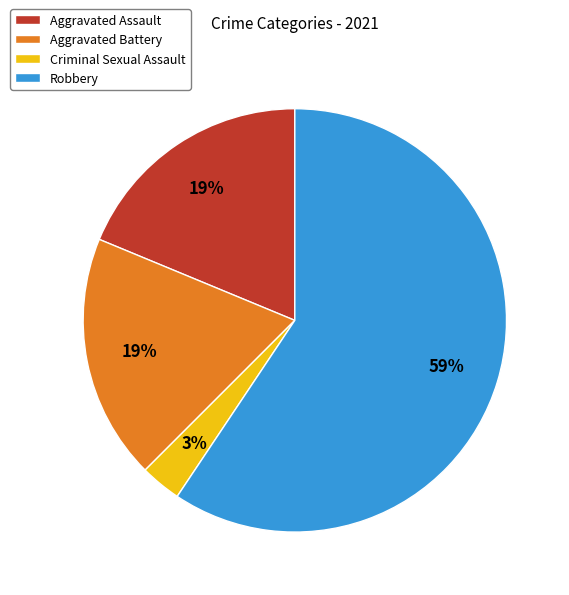

Is it true that Aggravated Battery is 5% of the pie?

False